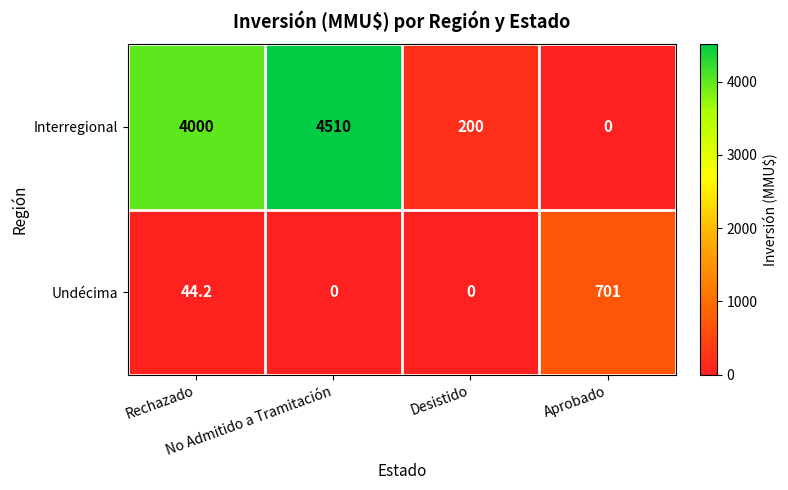

What is the sum of all Undécima values?

745.2